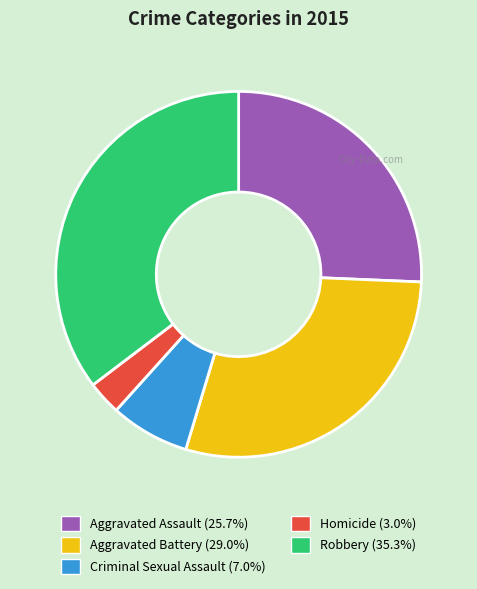

What is the smallest slice in the pie chart?

Homicide